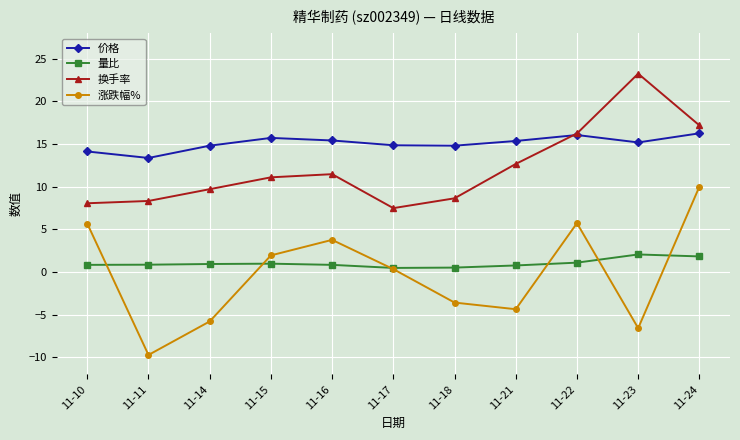

Which label corresponds to the largest value in the chart?

11-23